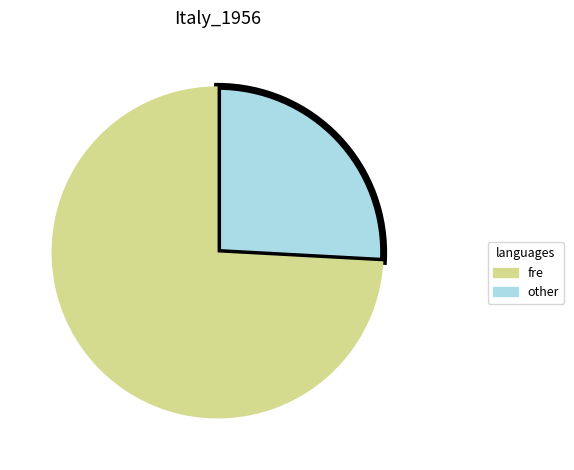

Does any single category account for the majority?

Yes